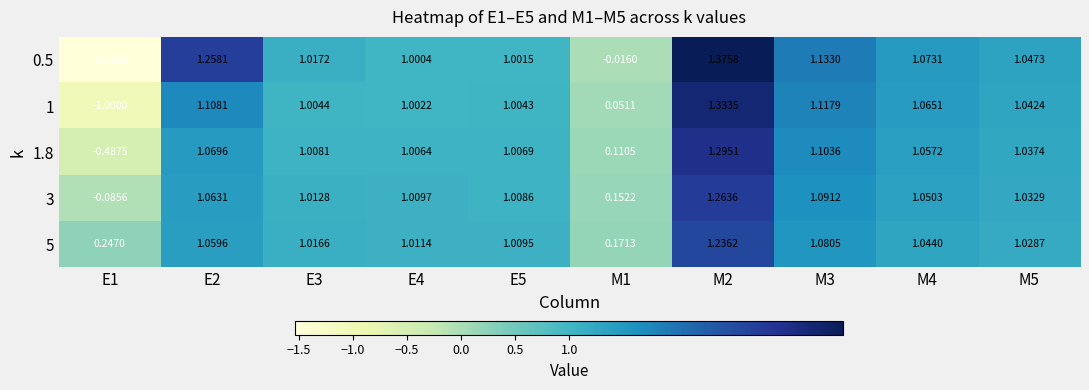

How many series are shown in this chart?

5